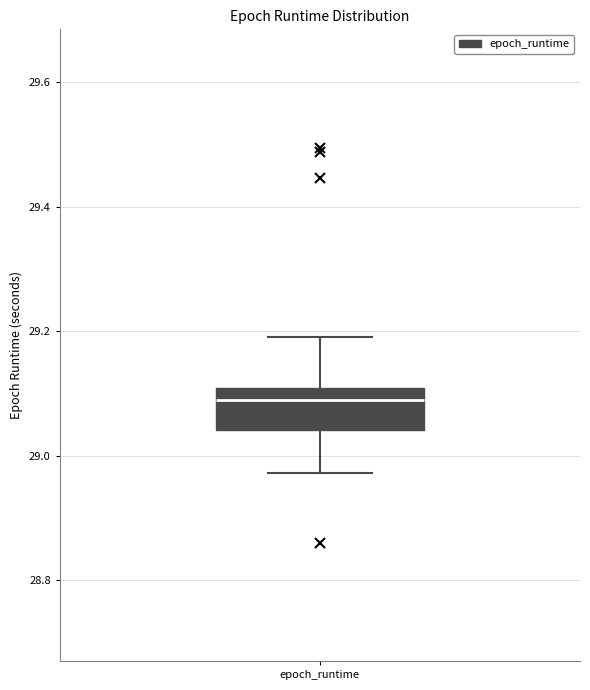

Read this box plot against the y-axis: the position of the median line, the range covered by the box, and the ends of both whiskers. The values are not printed on the chart, so give them approximately, as read against the axis.

median 29.08, box 29.04 to 29.10, whiskers 28.98 to 29.20